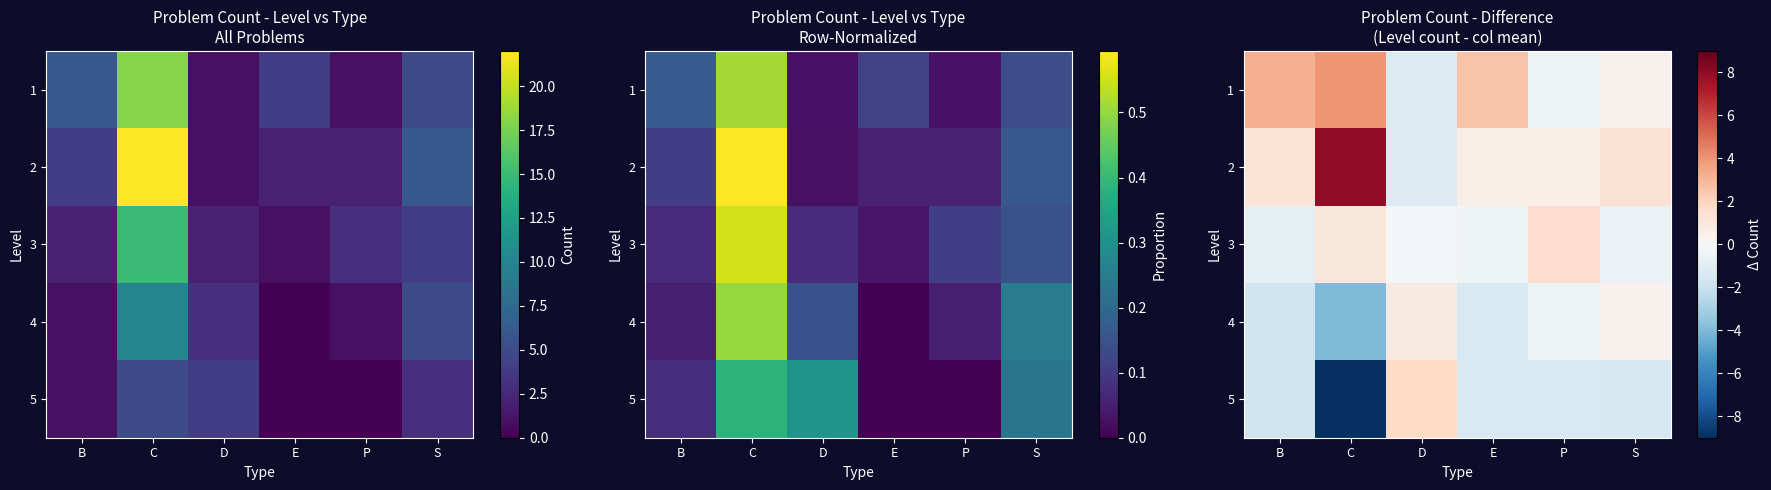

Where is 3 nearest to the value 0?

D